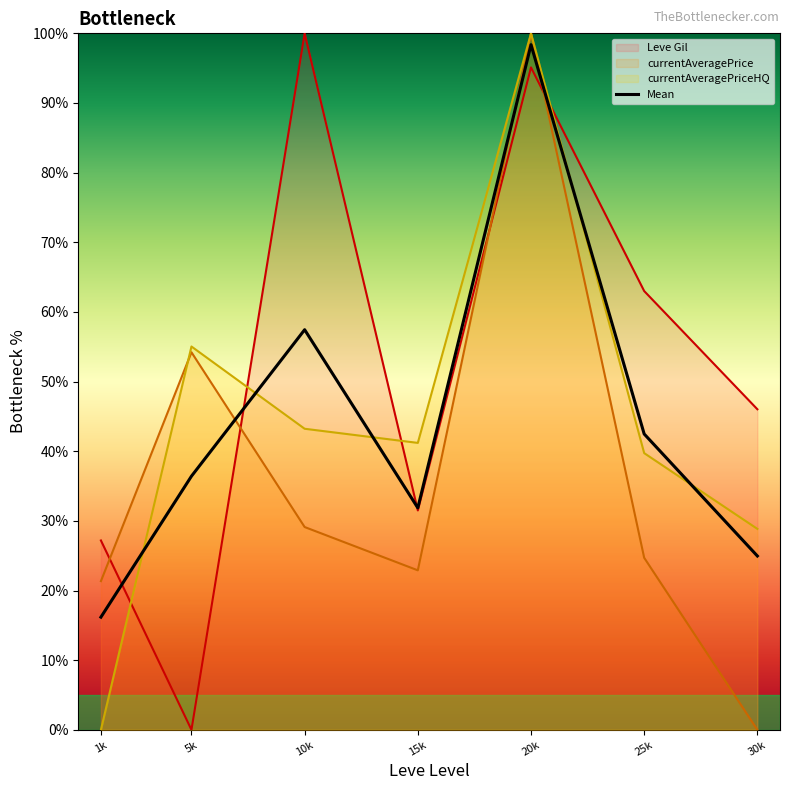

What is the sum of all values?

307.7